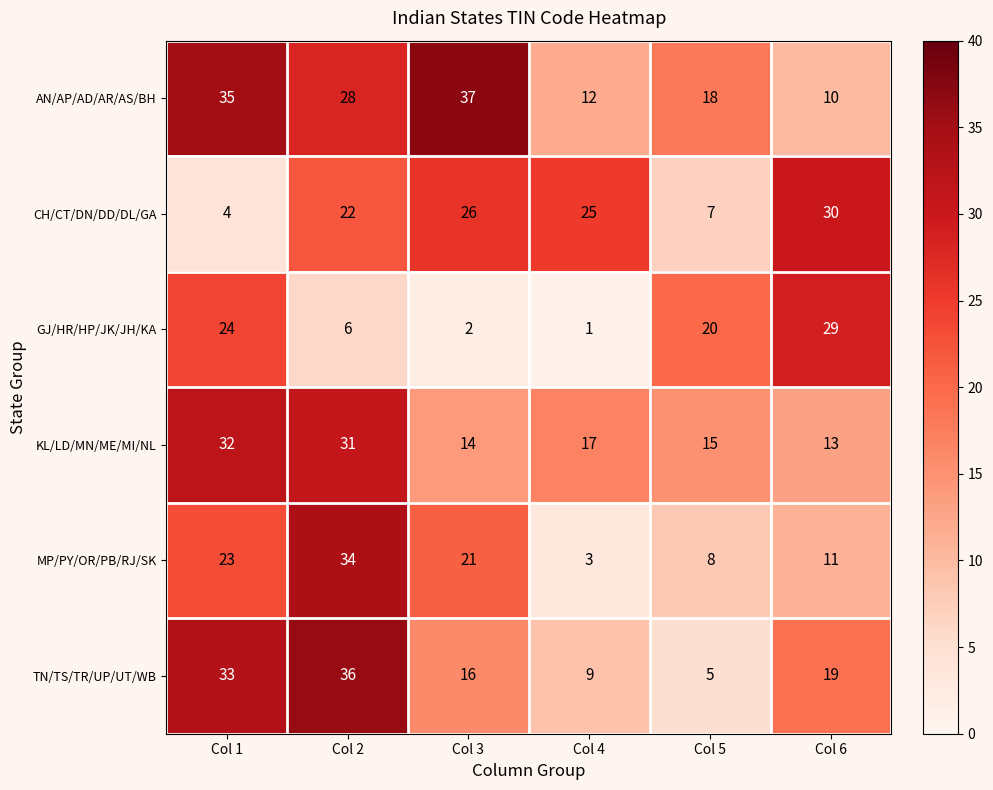

Which series changed the most between Col 4 and Col 5?

GJ/HR/HP/JK/JH/KA